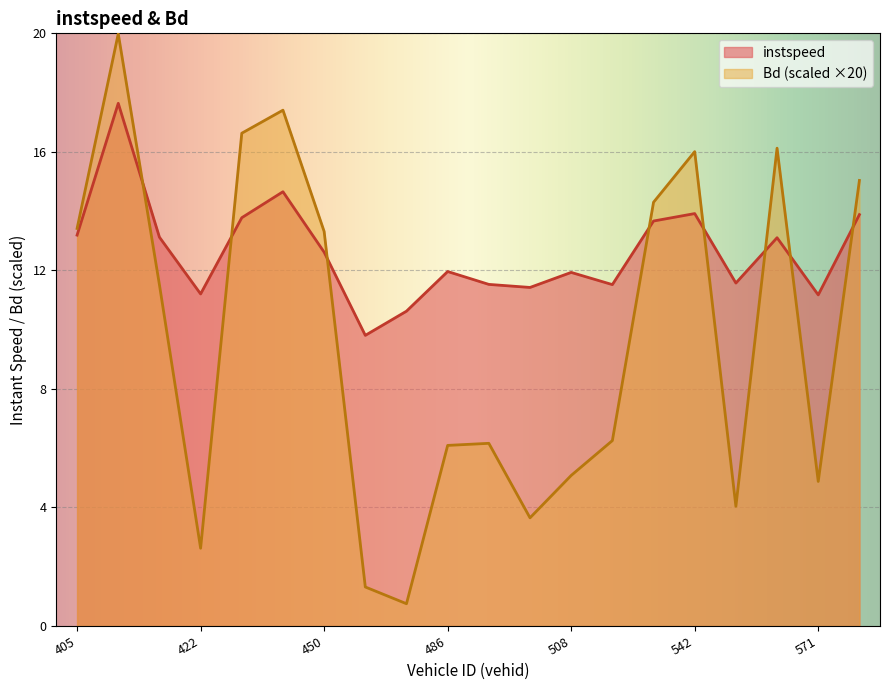

Reading left to right, what are all the values shown in this chart?

instspeed: 13.2	17.6	13.1	11.2	13.8	14.7	12.6	9.8	10.6	12.0	11.5	11.4	11.9	11.5	13.7	13.9	11.6	13.1	11.2	13.9
Bd: 13.4	20.0	11.5	2.6	16.6	17.4	13.3	1.3	0.8	6.1	6.2	3.6	5.1	6.3	14.3	16.0	4.0	16.1	4.9	15.0